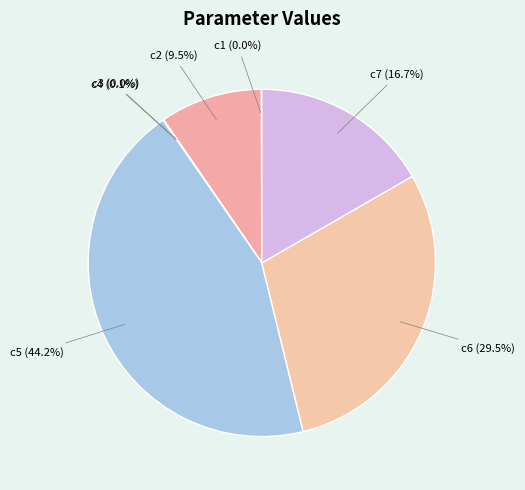

Is the sum of c2 and c5 greater than half?

Yes